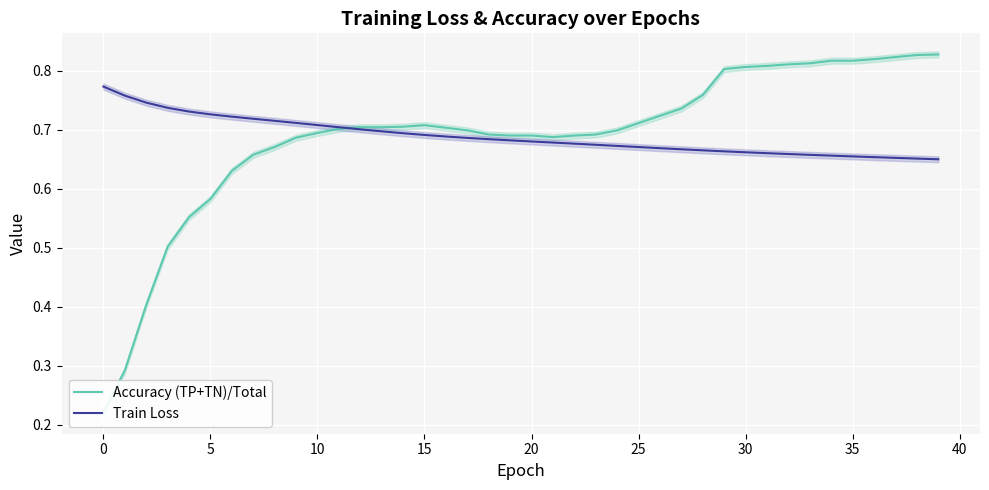

What is the value of the Train Loss point at the 14th from the left?

0.7